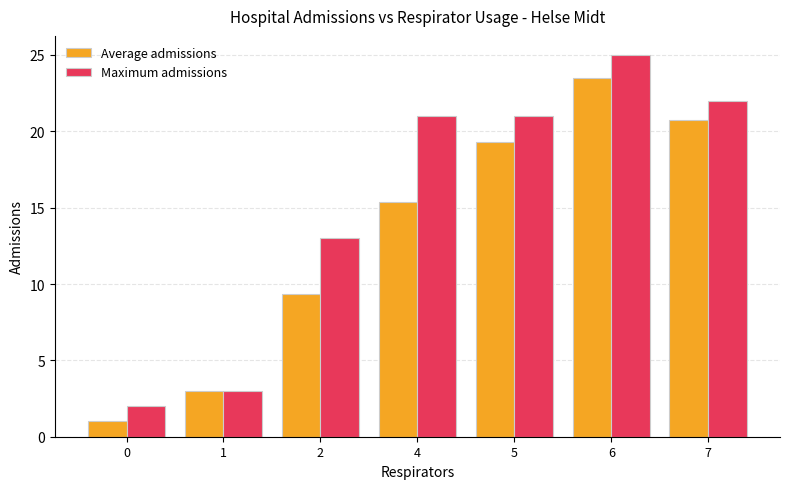

What is the highest value of the Maximum admissions series?

25.0